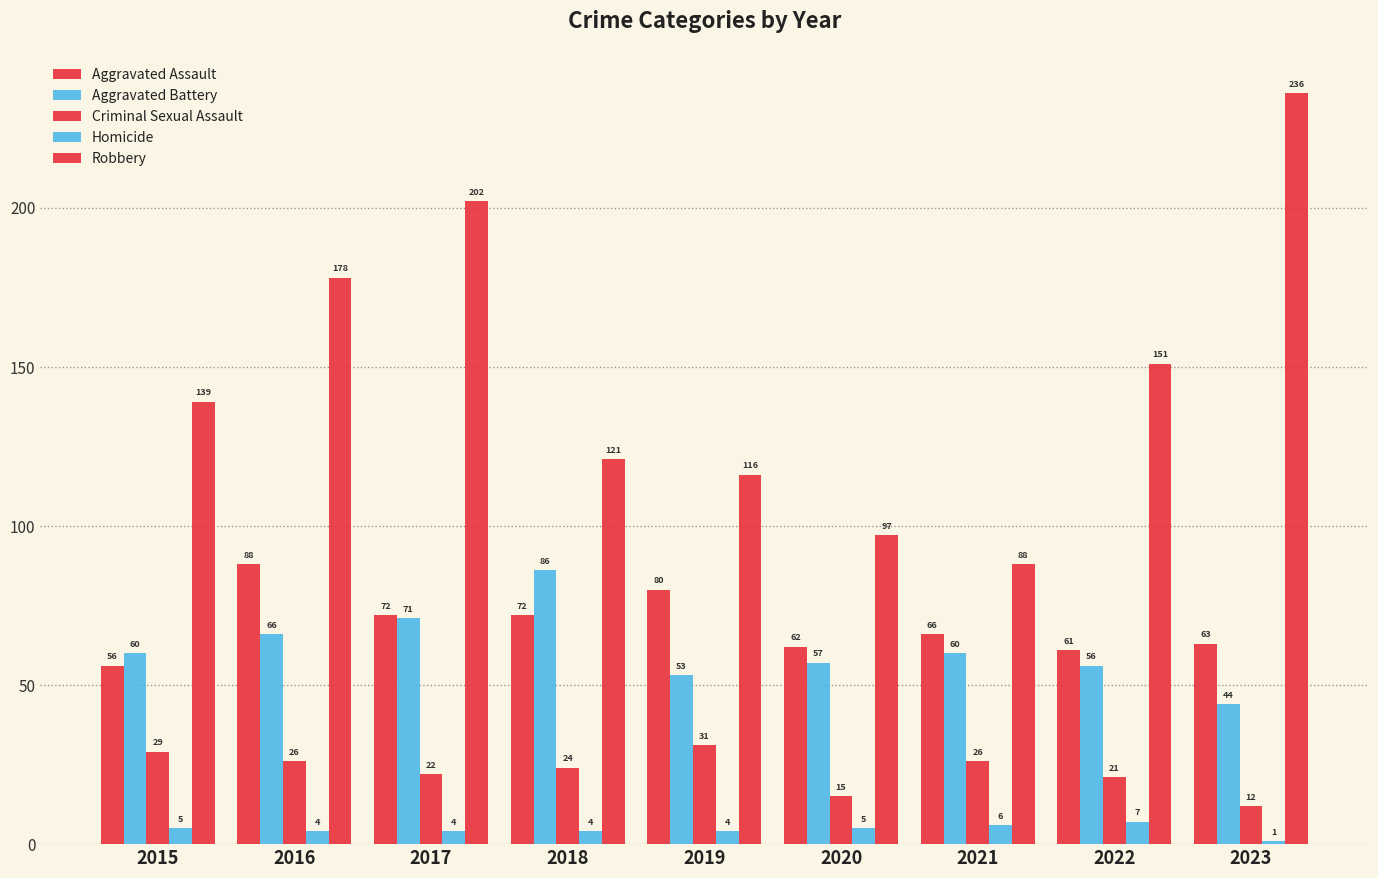

What is the total value across all series at 2019?

284